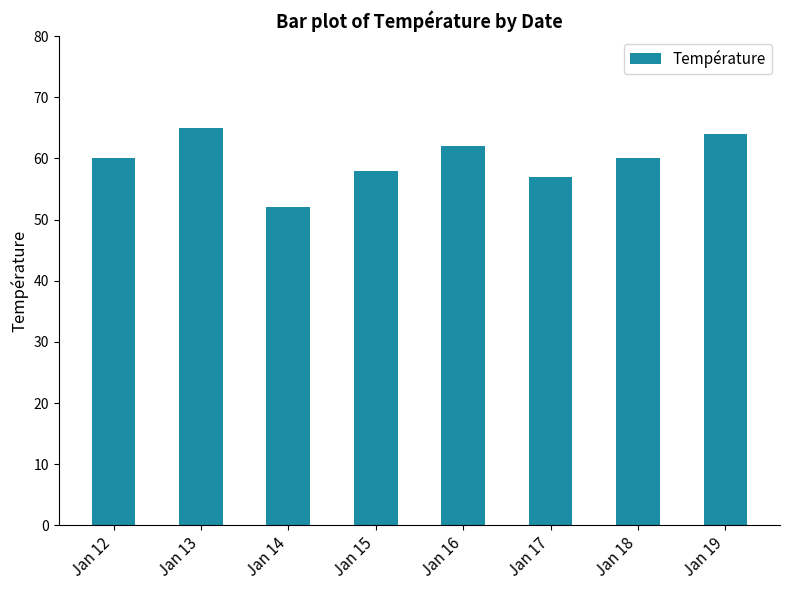

True or false: the data shows 52 at Jan 14.

True